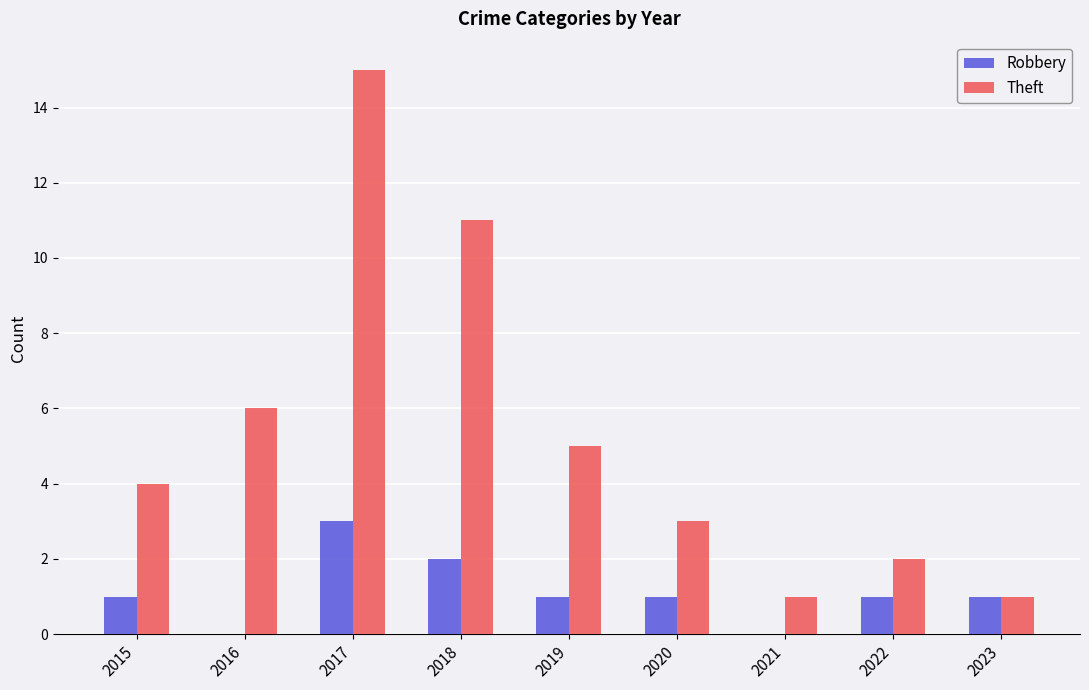

What are all the series names shown in the legend?

Robbery, Theft